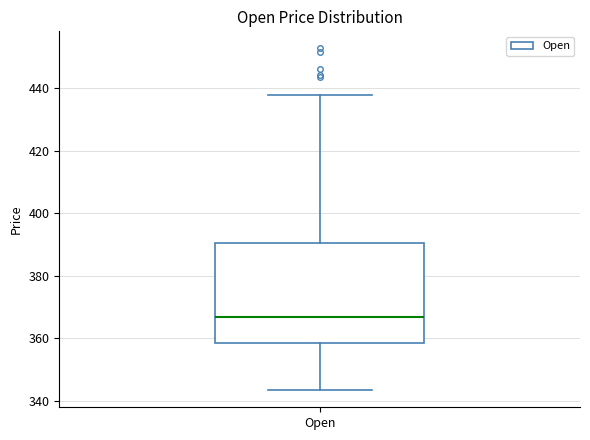

Read this box plot against the y-axis: the position of the median line, the range covered by the box, and the ends of both whiskers. The values are not printed on the chart, so give them approximately, as read against the axis.

median 366, box 358 to 390, whiskers 344 to 438